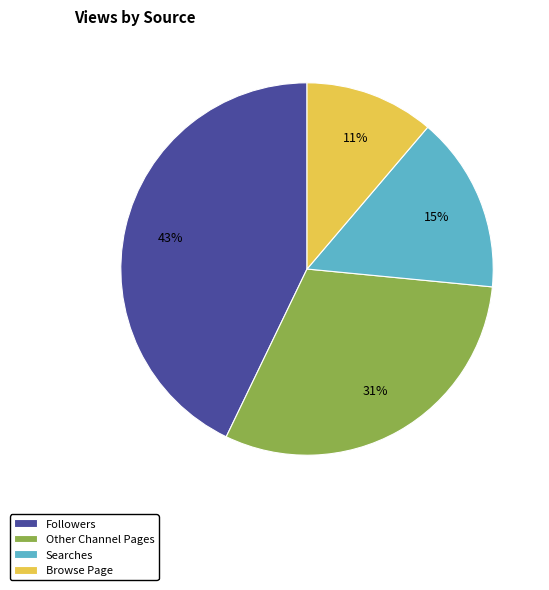

Which slice is the smallest?

Browse Page